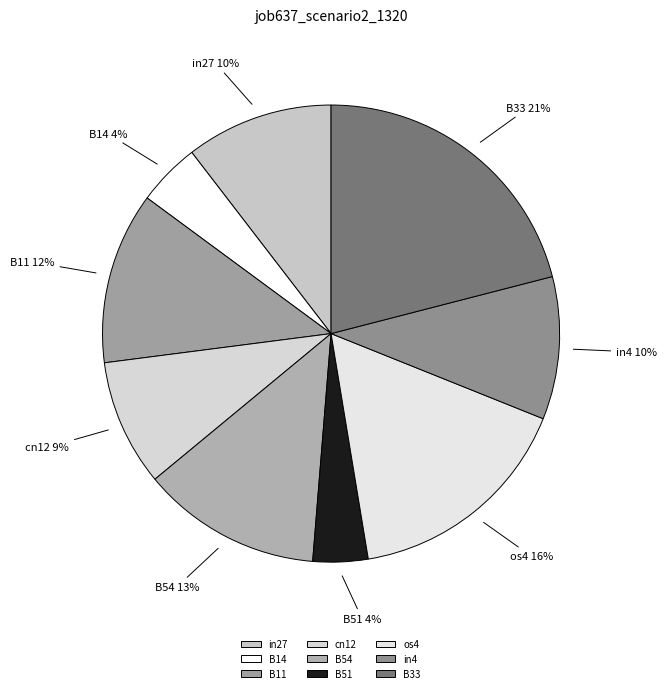

True or false: cn12 accounts for 1% of the total.

False